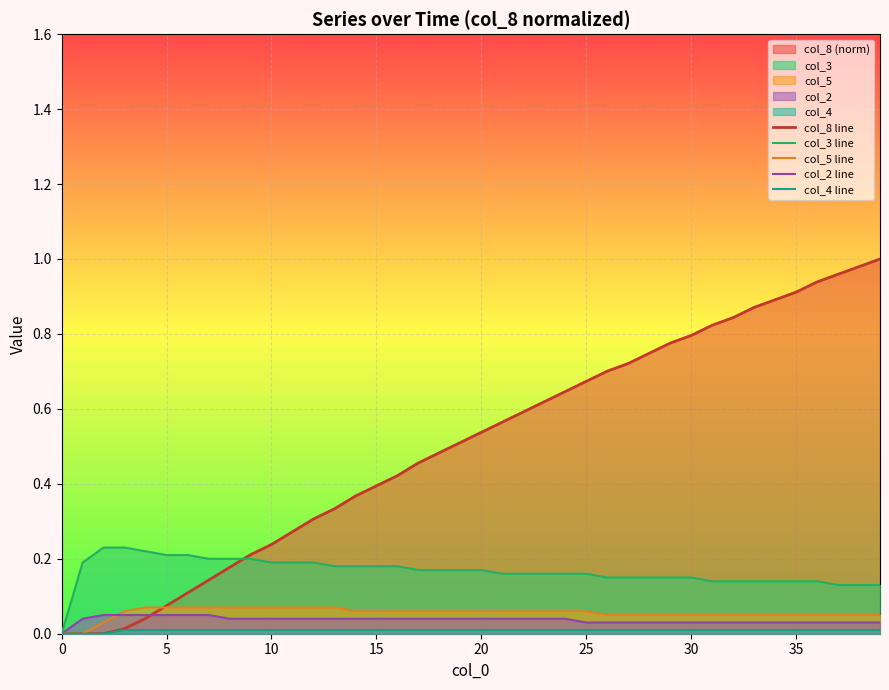

Does the chart display data point markers on the line(s)?

No